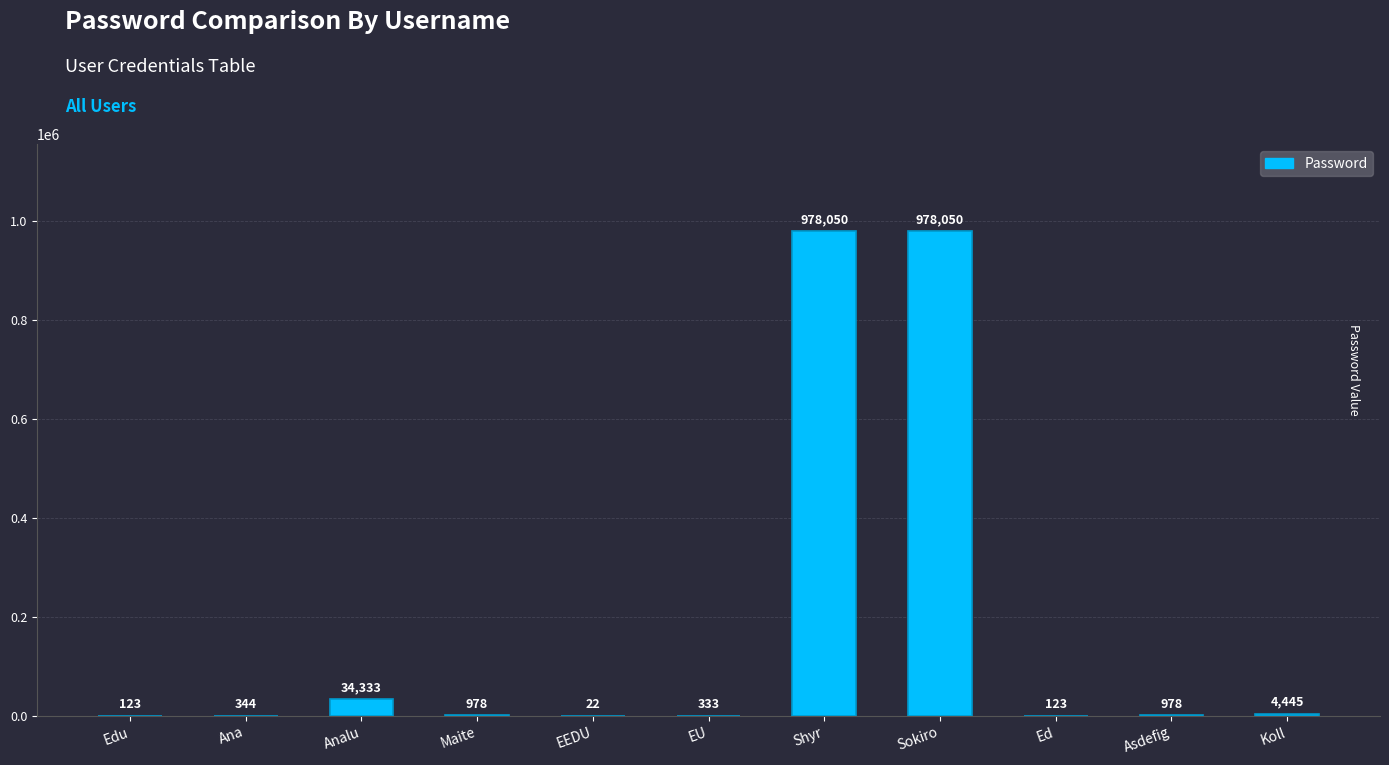

What is the maximum value shown in the chart?

978050